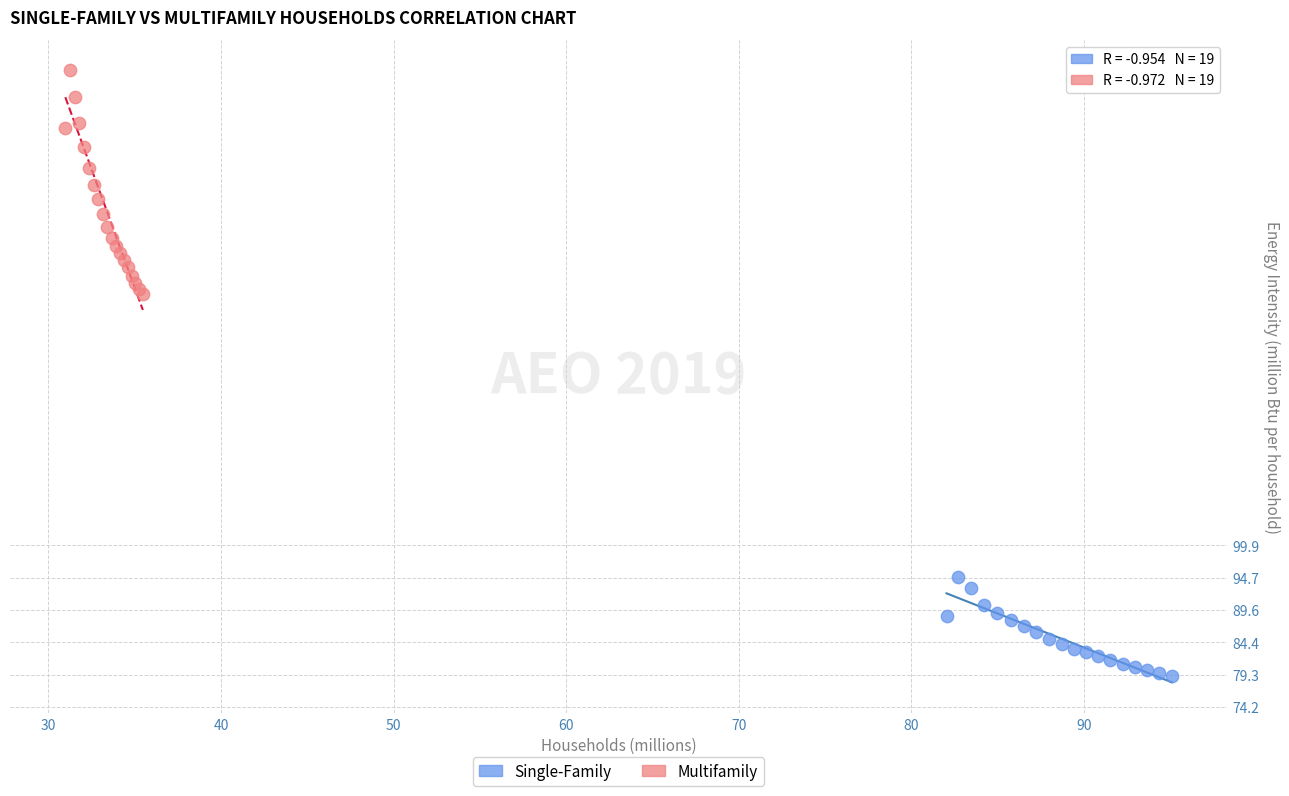

Which series has the widest spread of Y values?

Multifamily